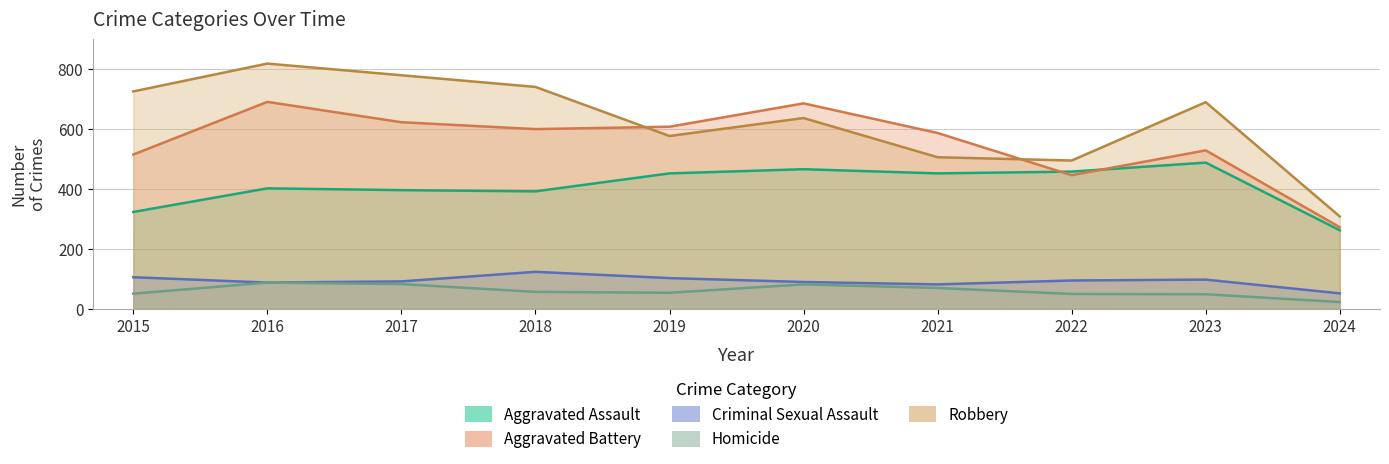

What is the greatest value displayed?

819